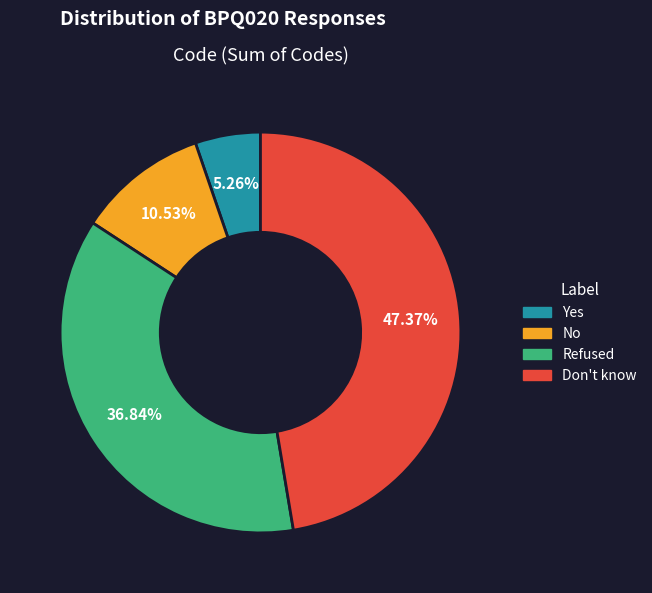

How many segments does this pie chart have?

4